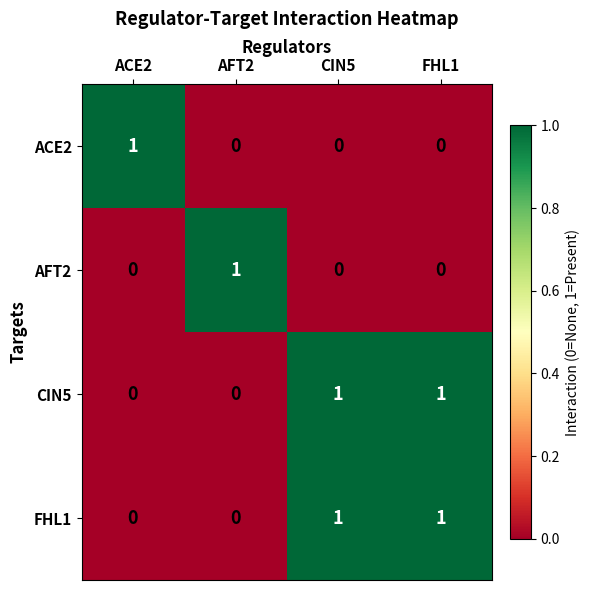

How many ACE2 values are between 0 and 1?

4